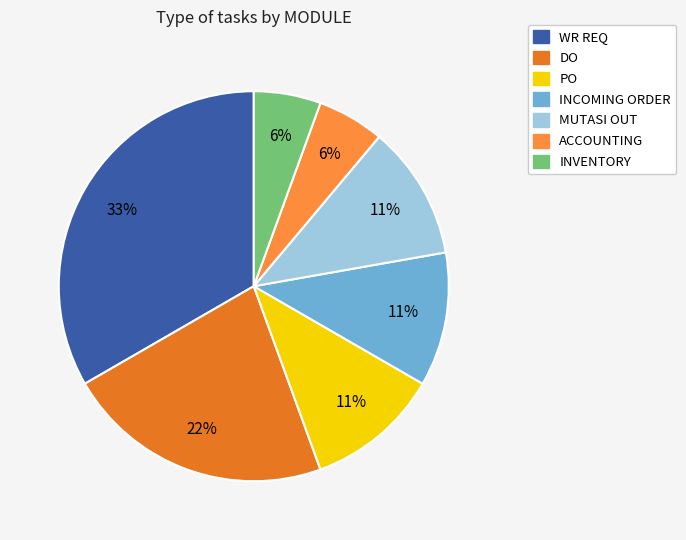

Is there a majority slice in this chart?

No